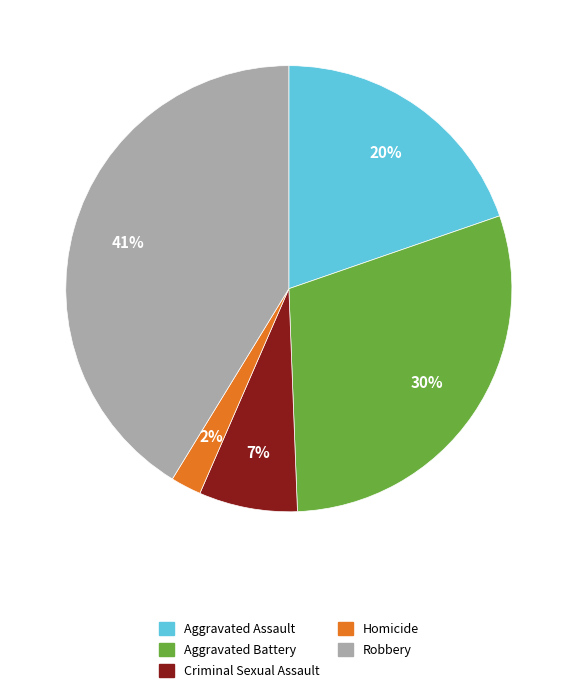

Count the number of slices in the pie.

5